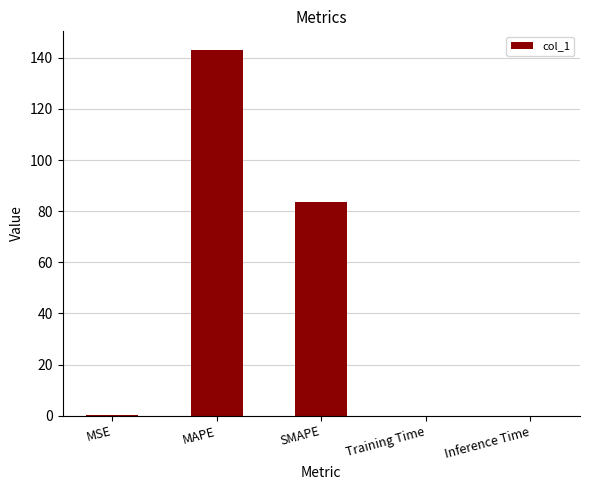

How many categories are shown in the chart?

5